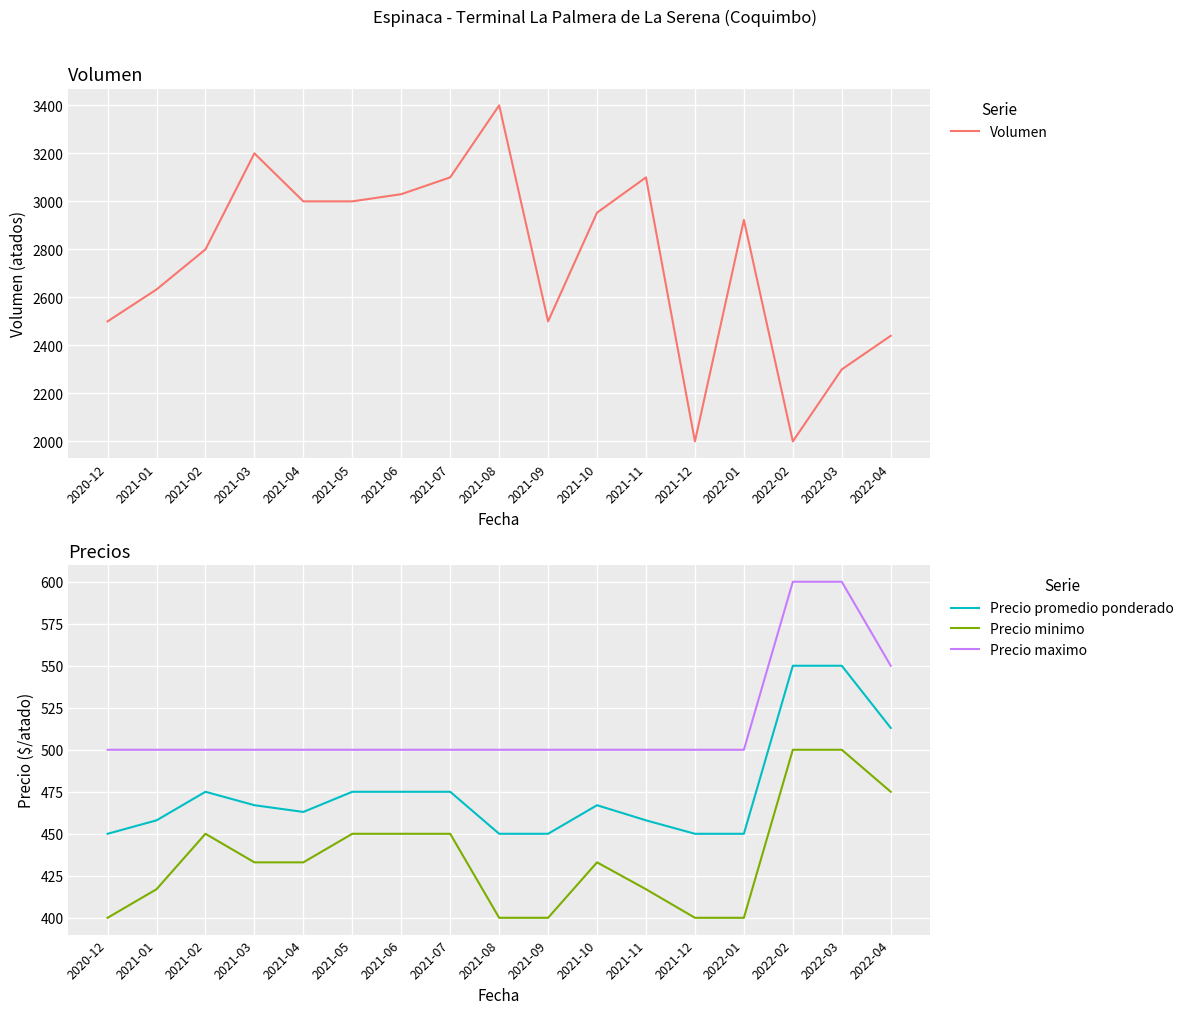

True or false: Precio maximo and Precio minimo cross at least once.

False